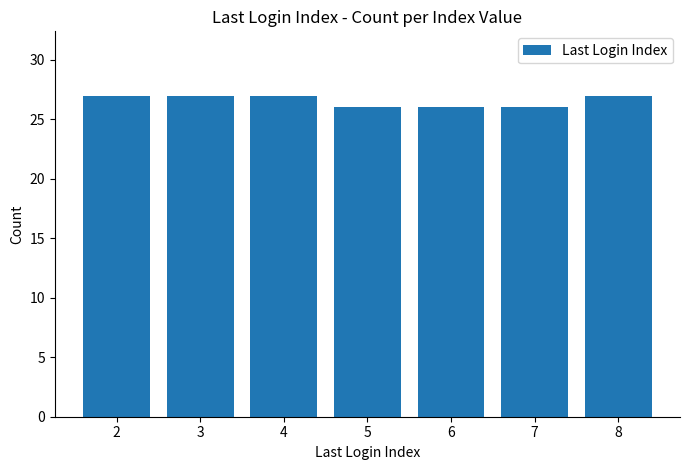

What is the minimum value shown in the chart?

26